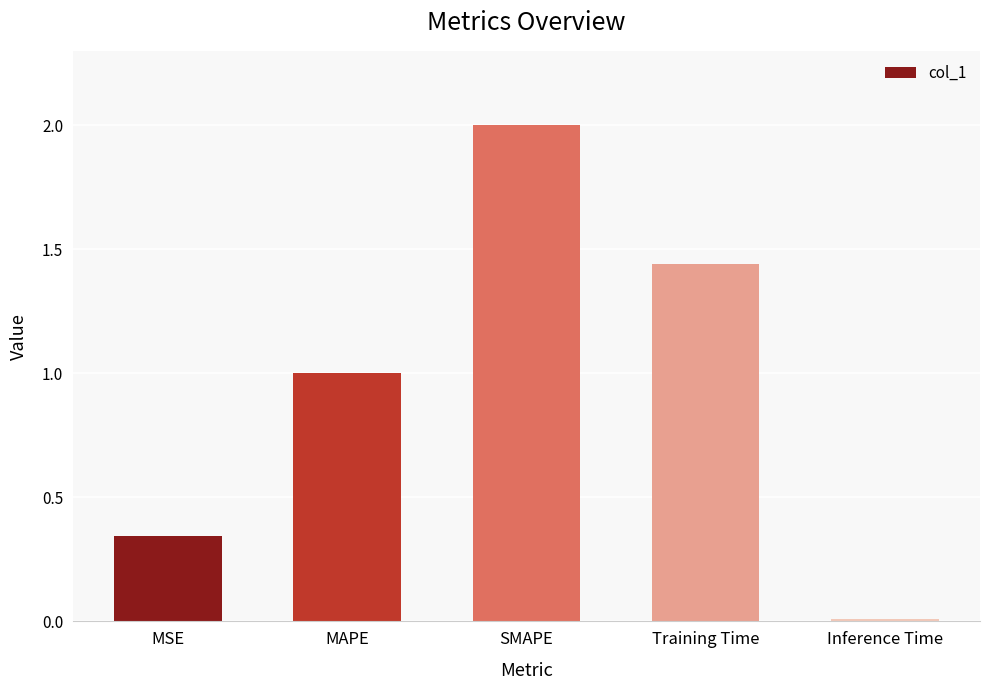

True or false: the data shows 1.9 at Training Time.

False